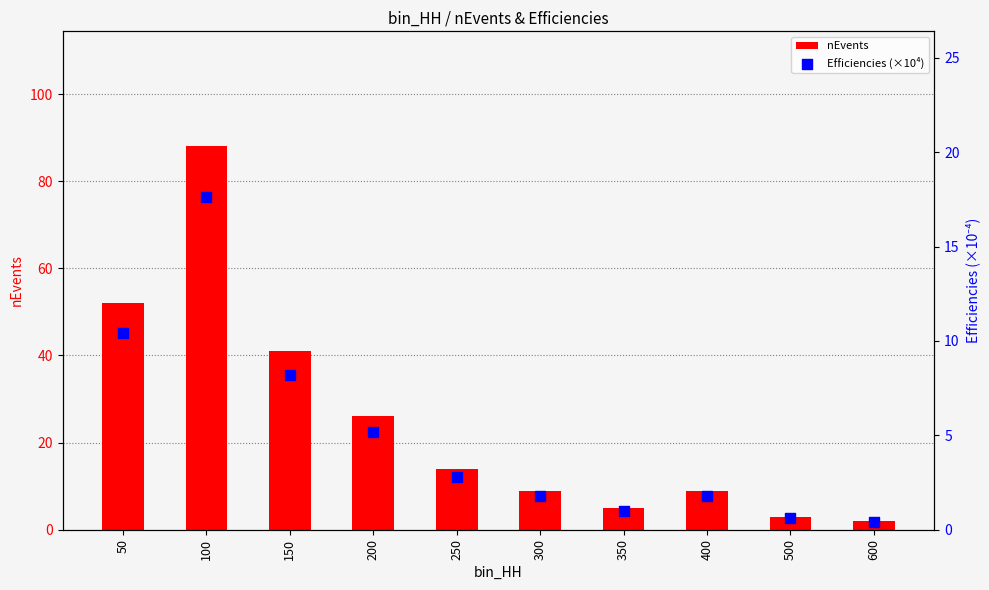

Which series reaches the maximum Y coordinate?

nEvents